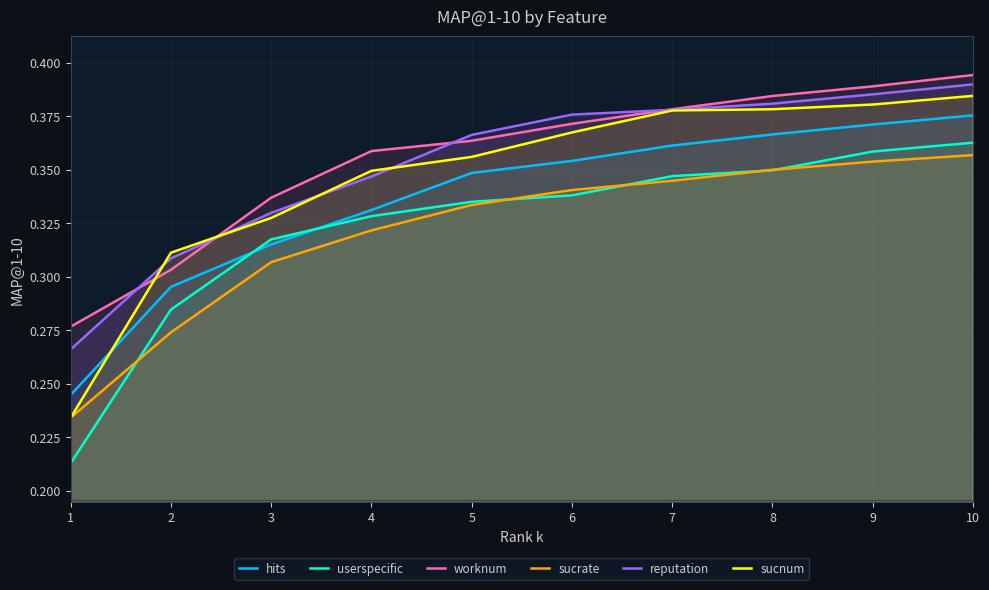

True or false: hits and sucrate cross at least once.

False